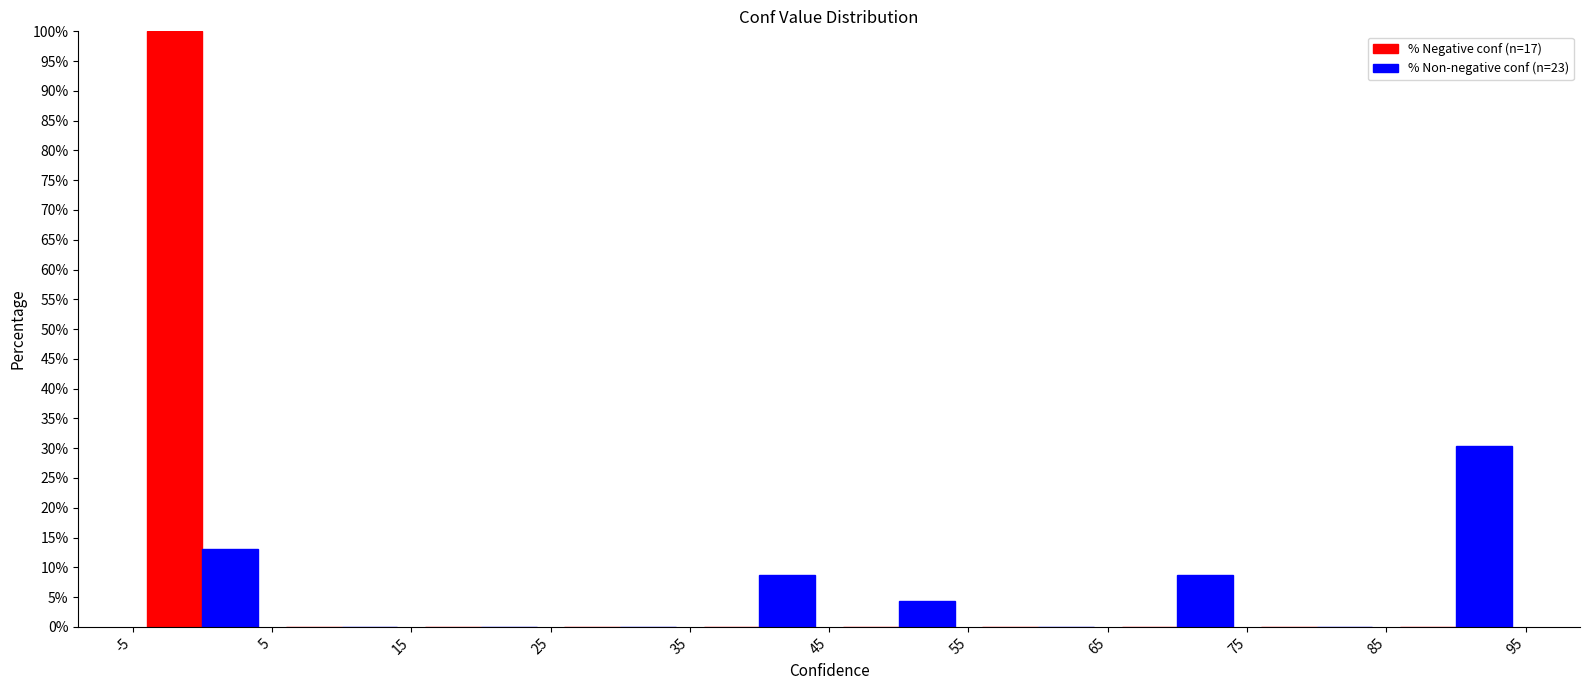

Reading left to right, list every range on the x-axis with the height of the bar of each series over it. The values are not printed on the chart, so give them approximately, as read against the axis.

-5 to 5: % Negative conf (n=17)=100.0	% Non-negative conf (n=23)=13.0
5 to 15: % Negative conf (n=17)=0	% Non-negative conf (n=23)=0
15 to 25: % Negative conf (n=17)=0	% Non-negative conf (n=23)=0
25 to 35: % Negative conf (n=17)=0	% Non-negative conf (n=23)=0
35 to 45: % Negative conf (n=17)=0	% Non-negative conf (n=23)=8.5
45 to 55: % Negative conf (n=17)=0	% Non-negative conf (n=23)=4.5
55 to 65: % Negative conf (n=17)=0	% Non-negative conf (n=23)=0
65 to 75: % Negative conf (n=17)=0	% Non-negative conf (n=23)=8.5
75 to 85: % Negative conf (n=17)=0	% Non-negative conf (n=23)=0
85 to 95: % Negative conf (n=17)=0	% Non-negative conf (n=23)=30.5